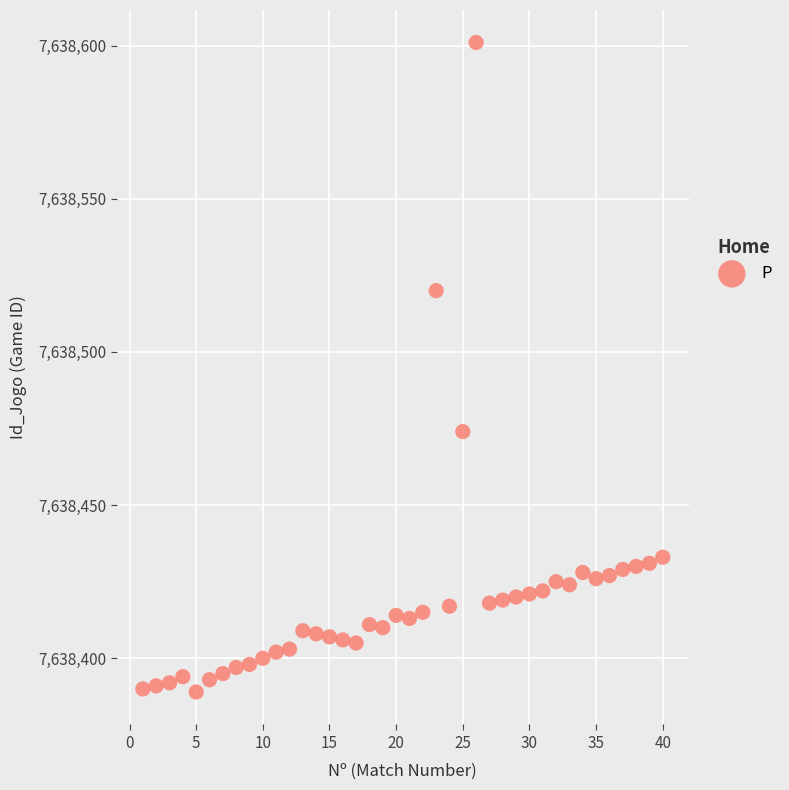

What Y value in the scatter plot is closest to 7638495?

7638474